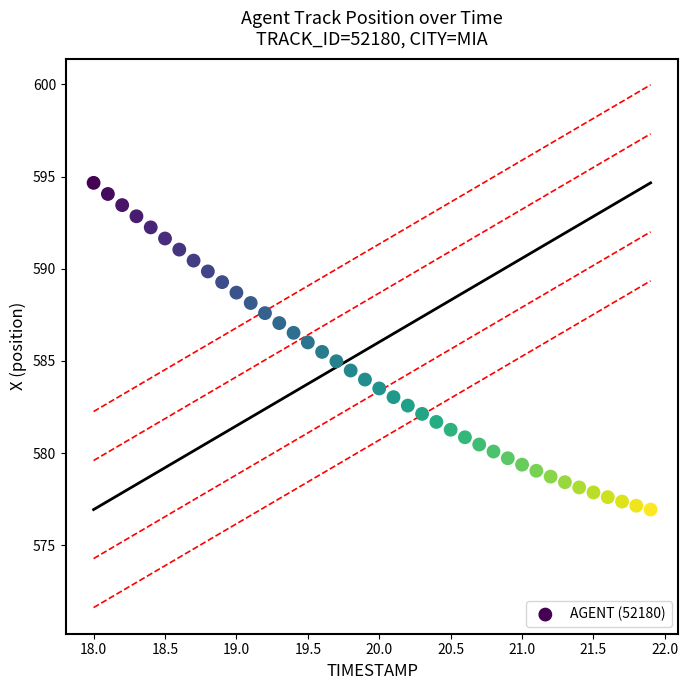

What is the range of X values (max minus min)?

3.9